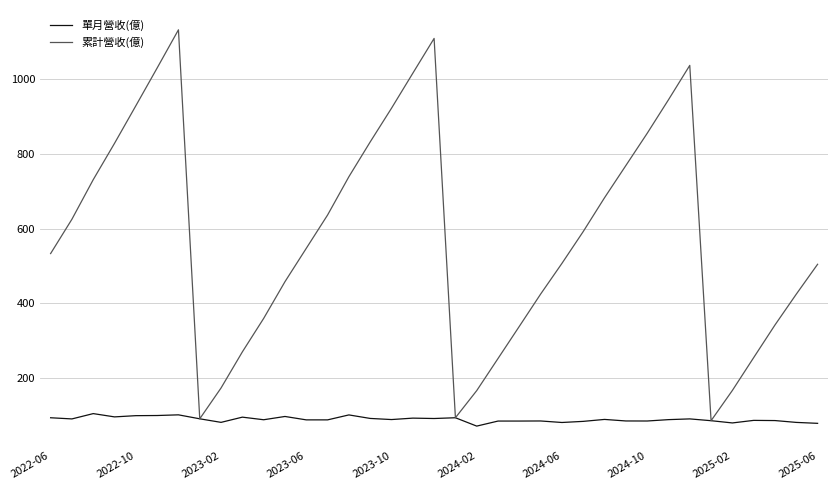

Rank the series by their average value, from lowest to highest.

單月營收(億), 累計營收(億)